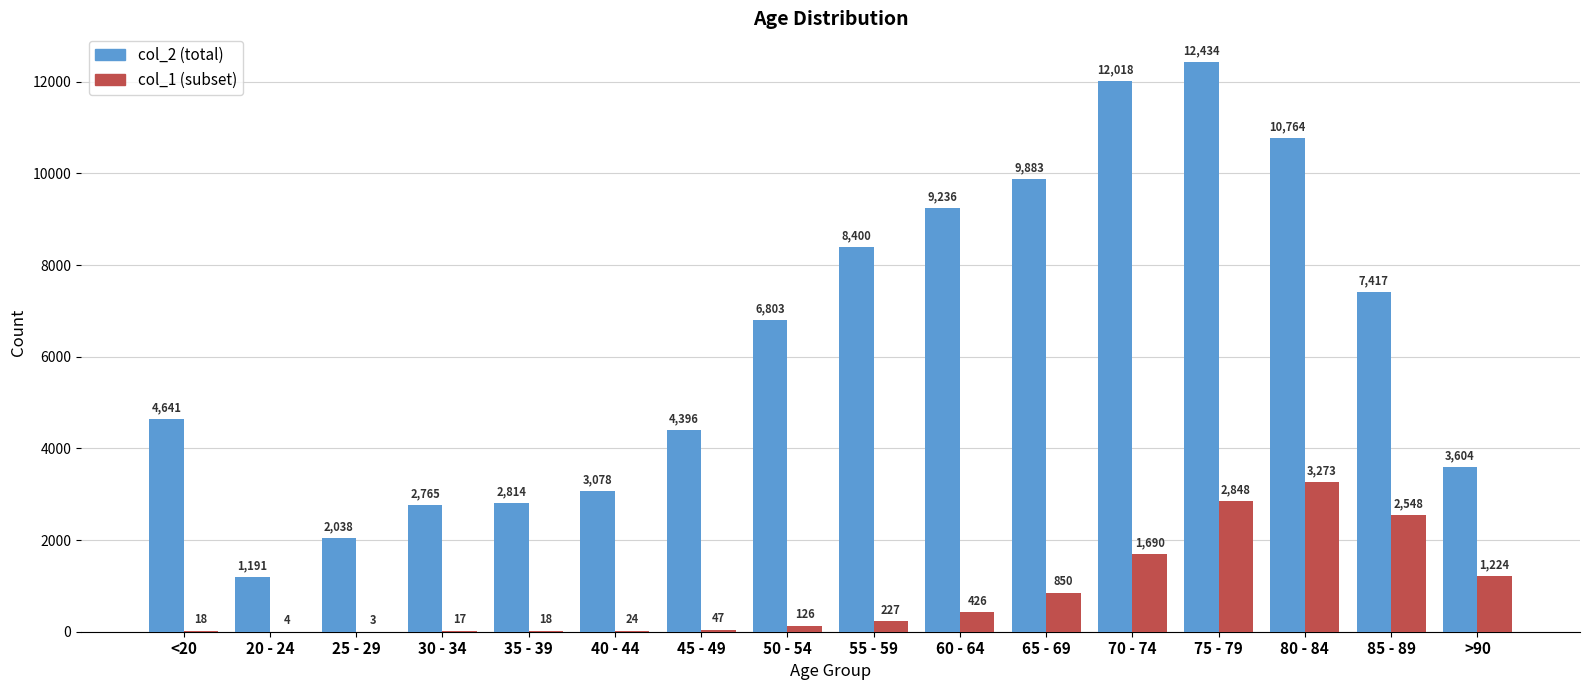

What is the total value across all series at 30 - 34?

2782